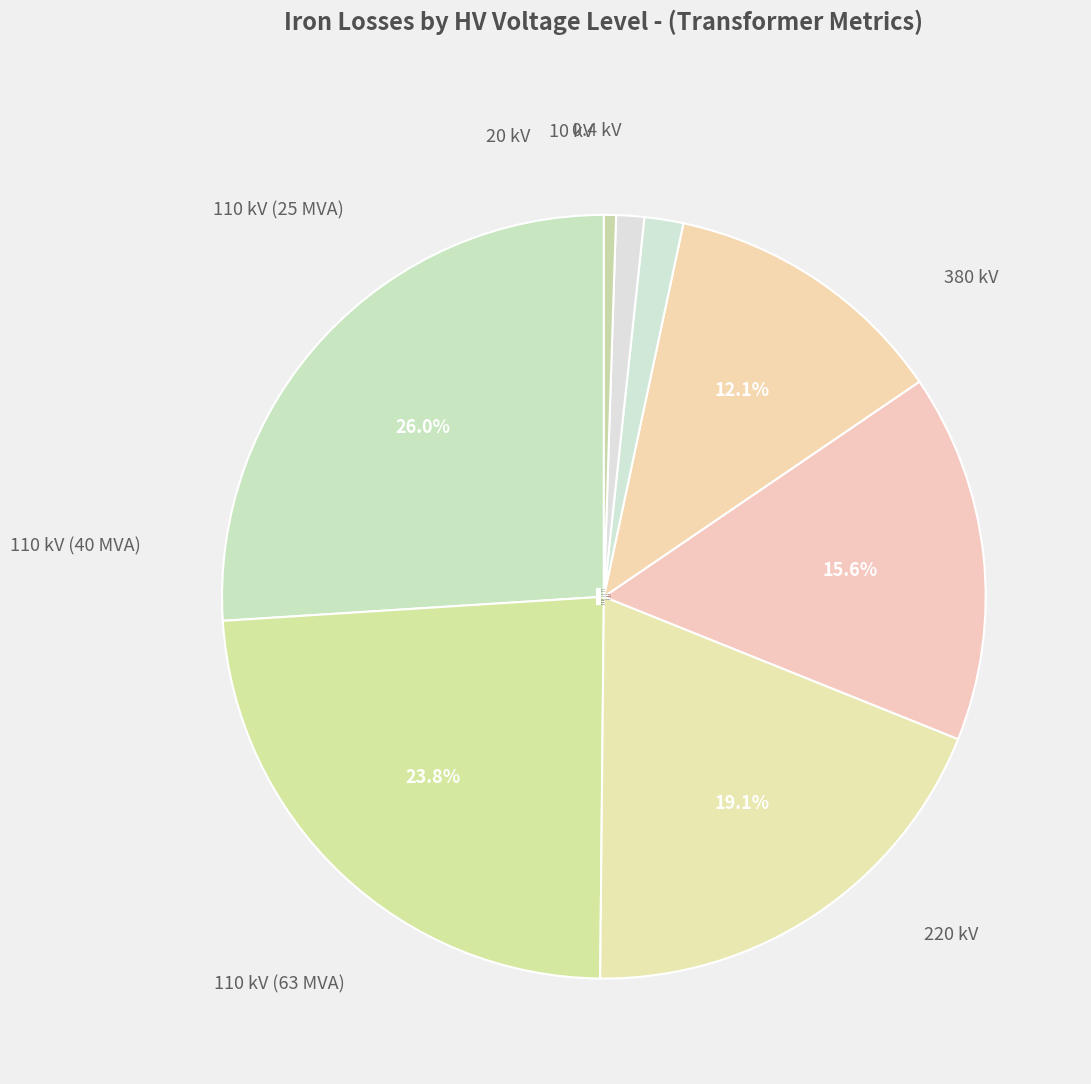

Which slice is the largest?

380 kV